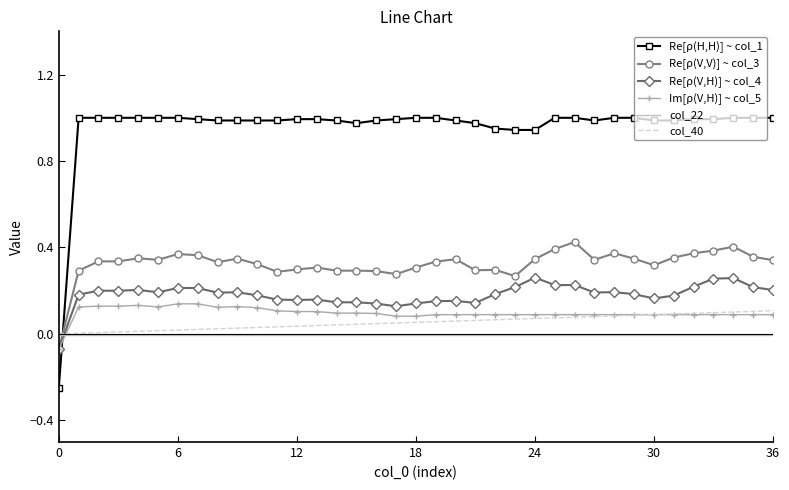

True or false: Re[ρ(V,V)] ~ col_3 and col_40 intersect in this chart.

True